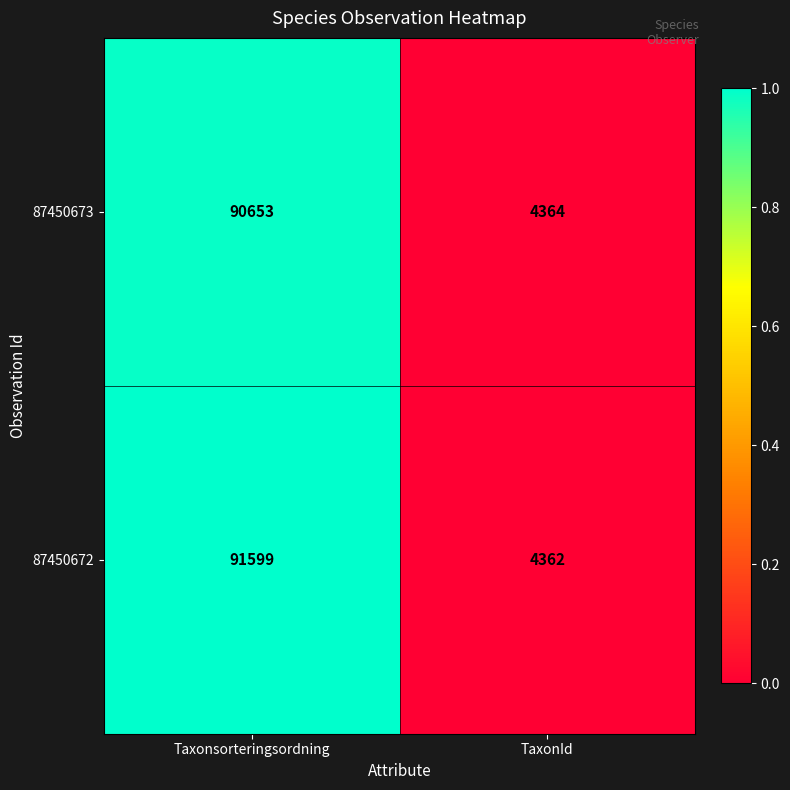

What is the difference between the maximum and minimum values in the 87450673 series?

86289